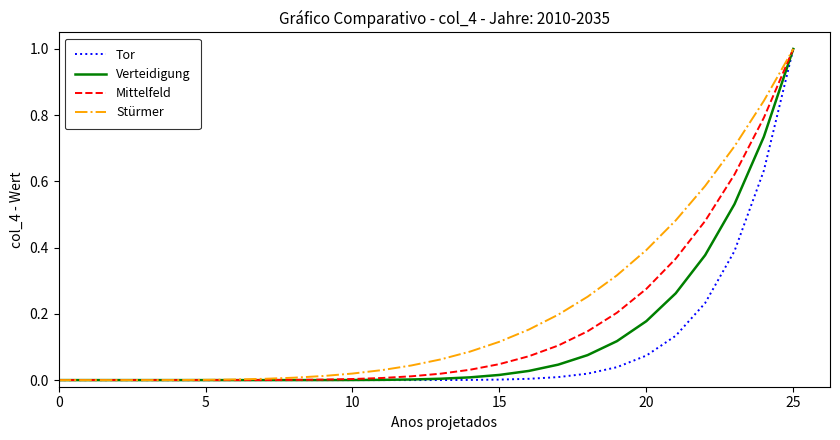

What is the sum of all Stürmer values?

5.3